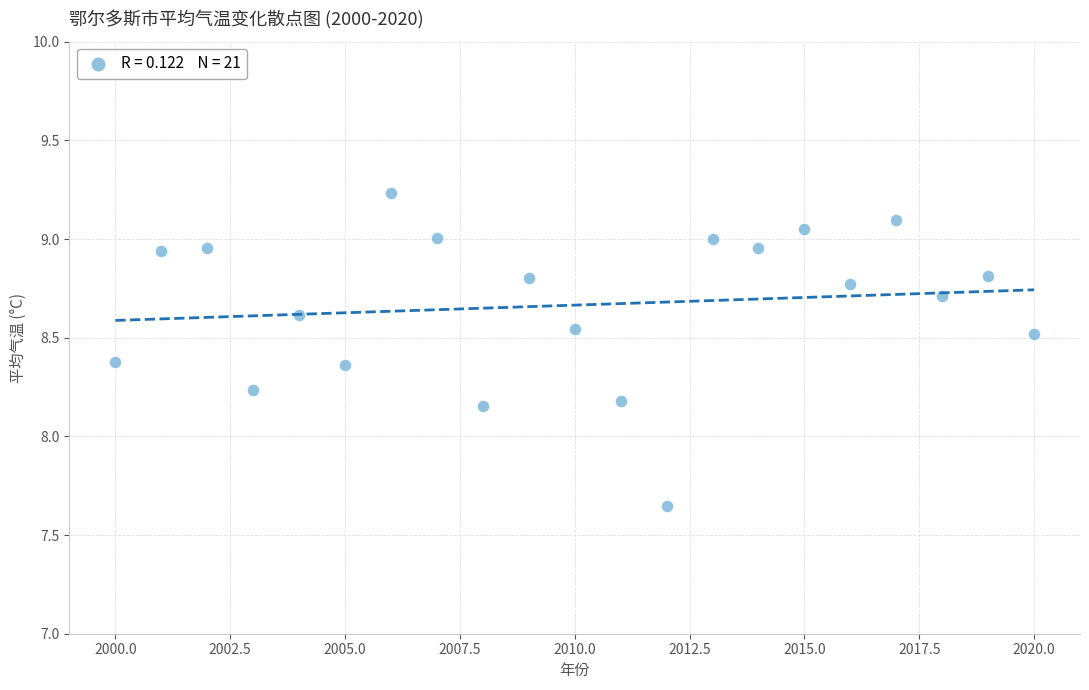

What is the range of Y values (max minus min)?

1.6